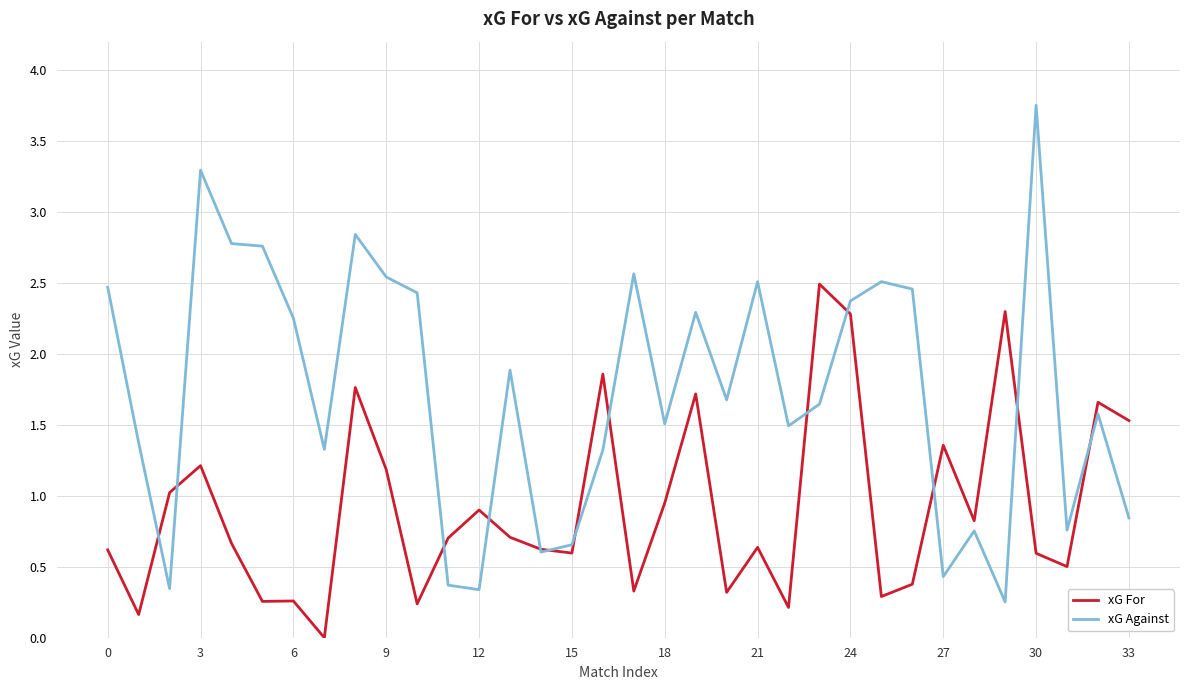

Which series has the largest range (max minus min)?

xG Against